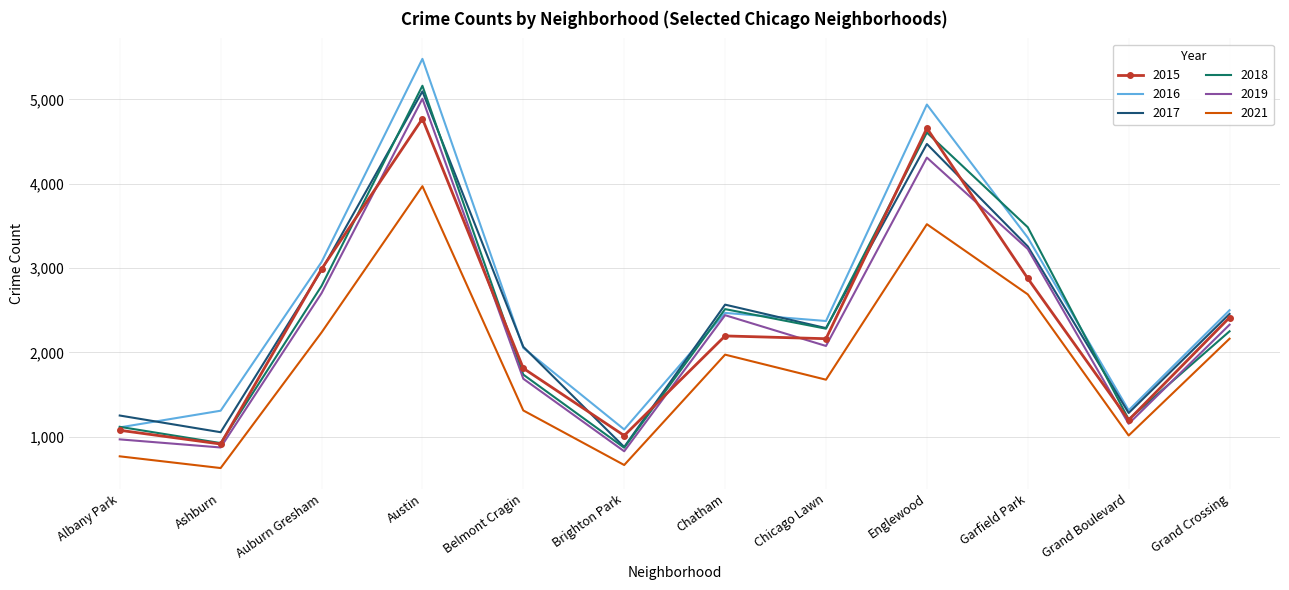

What is the difference between the maximum and minimum values in the 2018 series?

4293